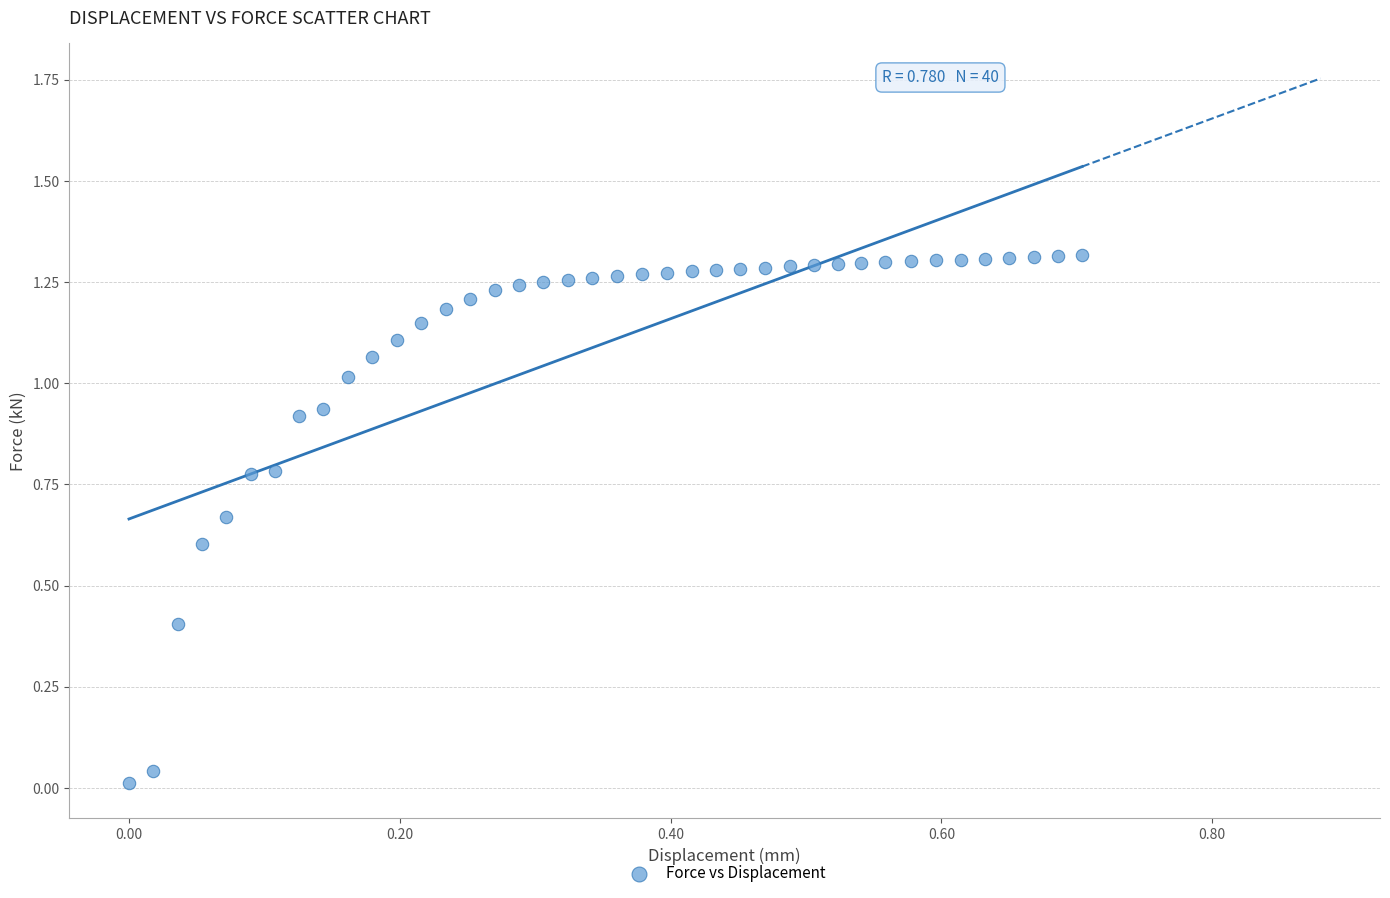

How many data points are displayed?

40